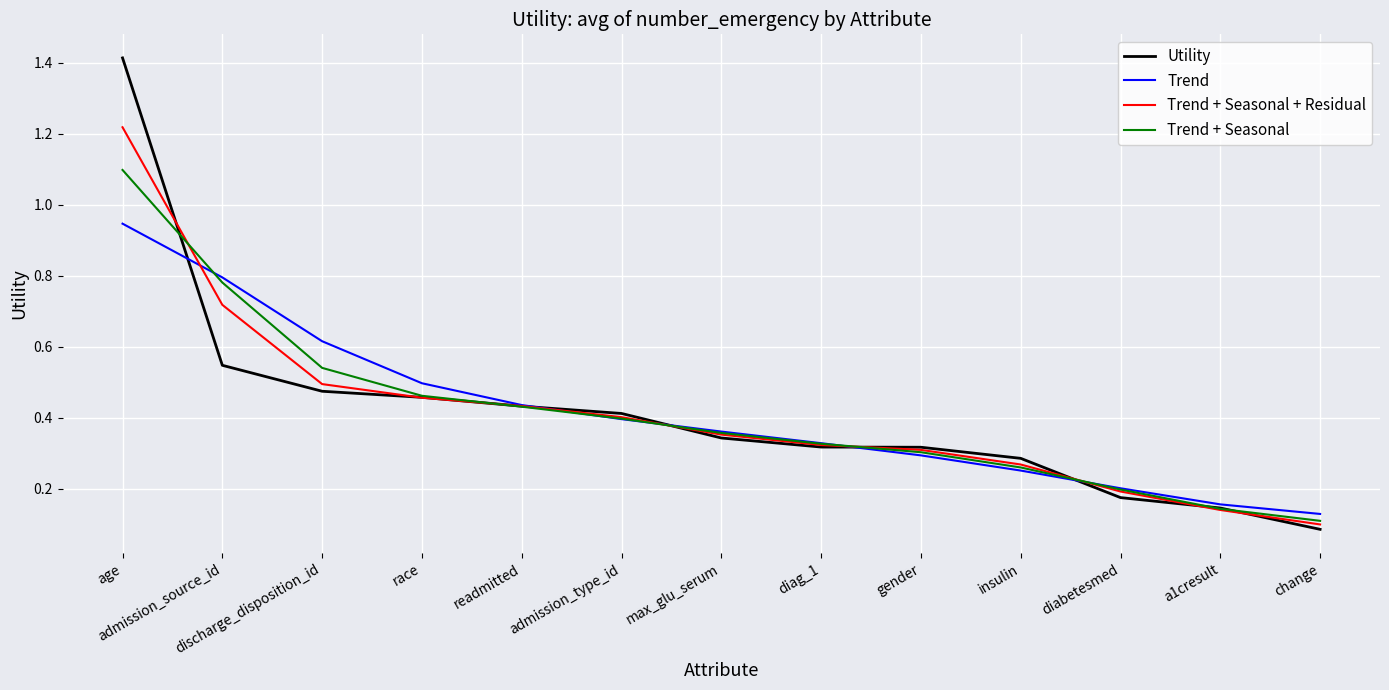

Rank the series by their maximum value, from highest to lowest.

Utility, Trend + Seasonal + Residual, Trend + Seasonal, Trend